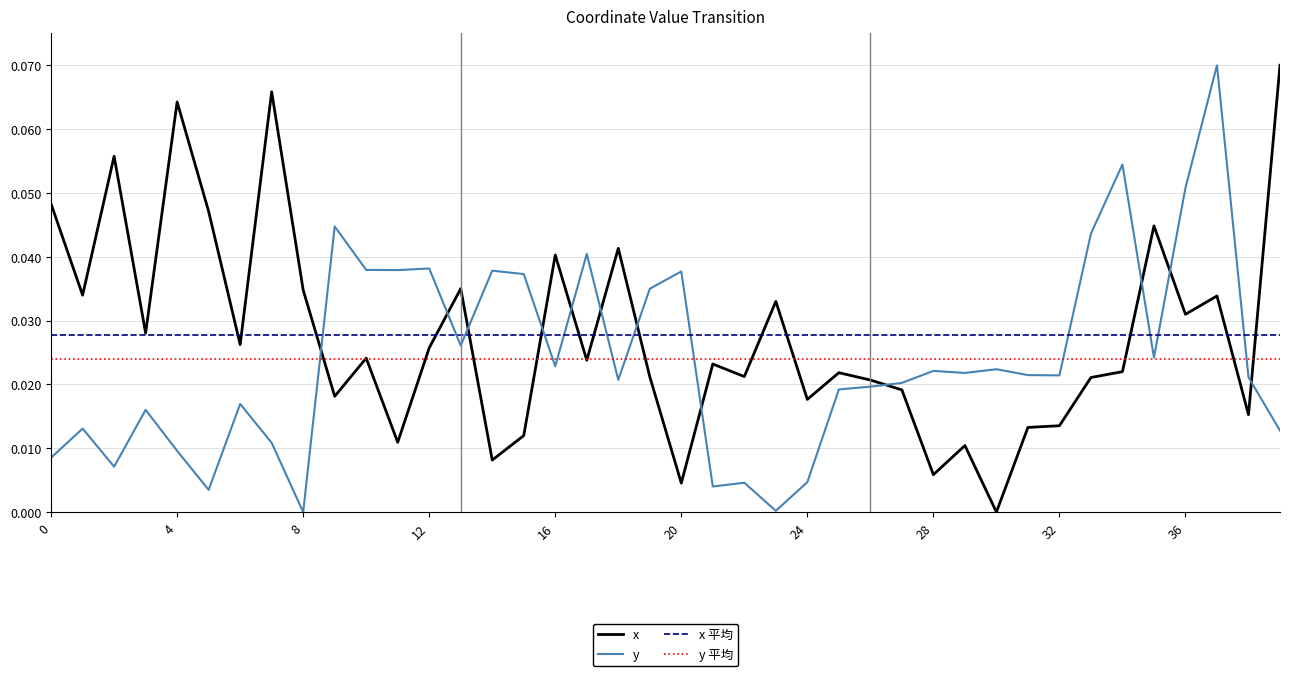

Between 10 and 25, which series saw the biggest shift?

y